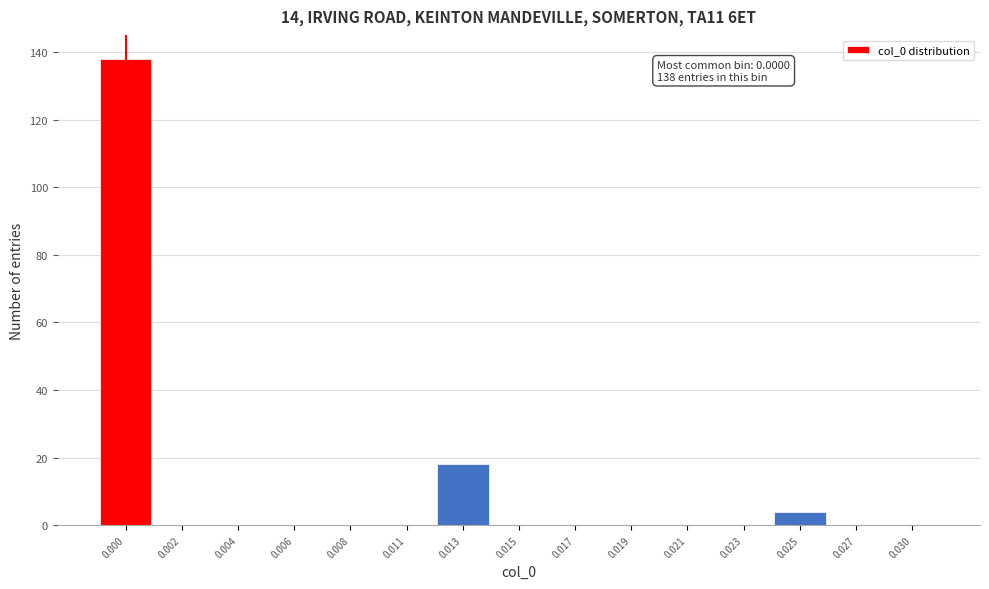

Reading right to left, what are all the values shown in this chart?

0.030=0	0.027=0	0.025=4	0.023=0	0.021=0	0.019=0	0.017=0	0.015=0	0.013=18	0.011=0	0.008=0	0.006=0	0.004=0	0.002=0	0.000=138